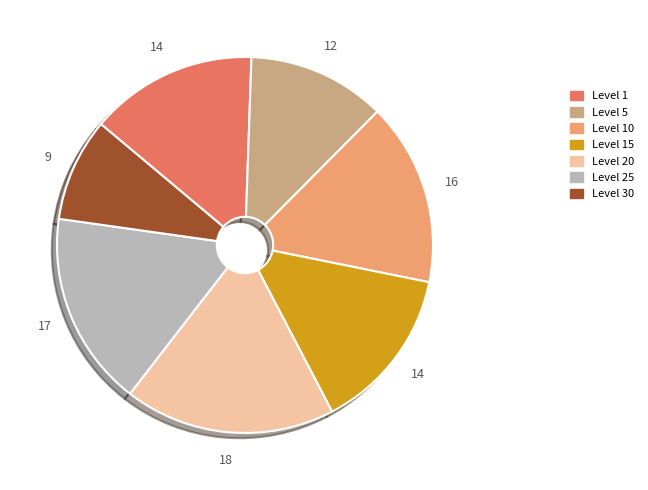

Does any single category account for the majority?

No